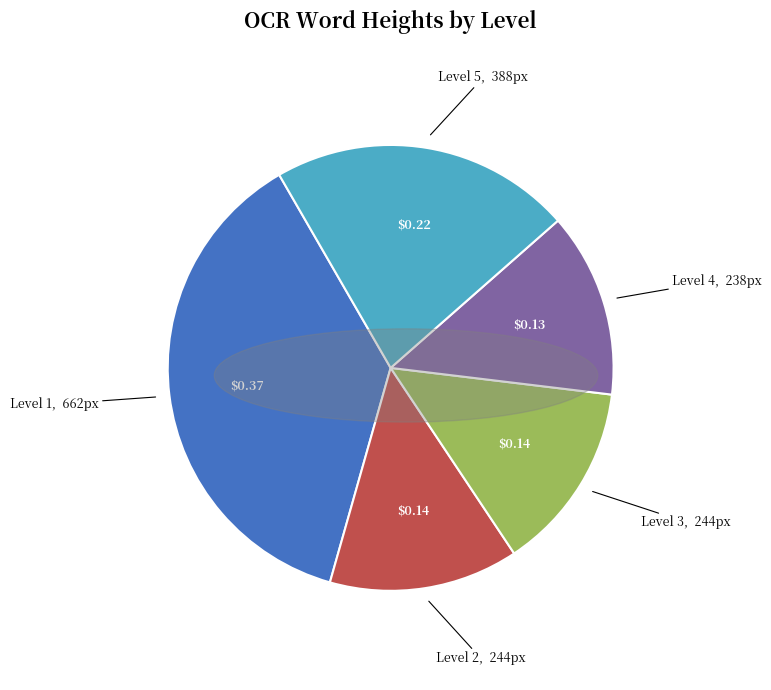

Does any single category account for the majority?

No